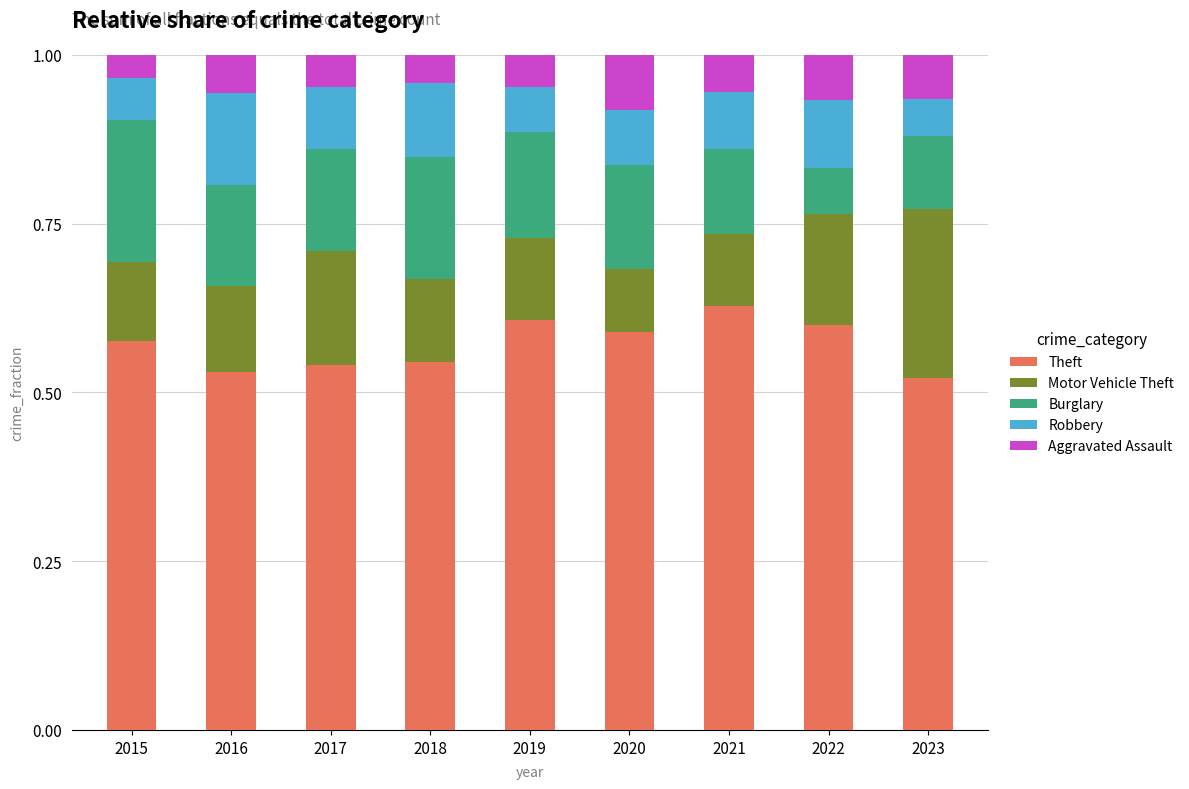

What is the total value across all series at 2021?

1.0